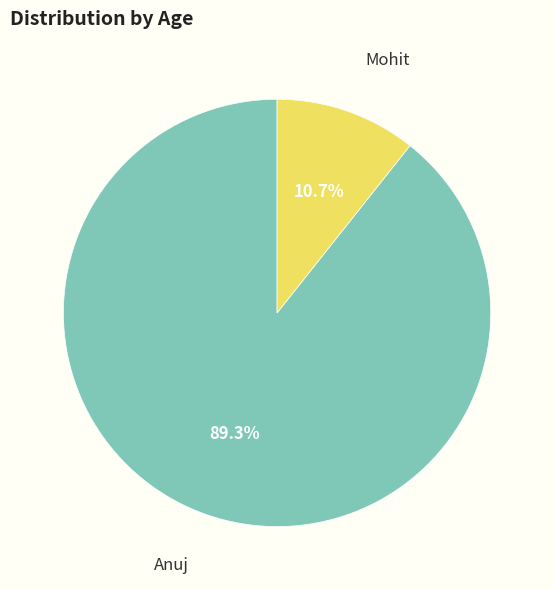

What is the total percentage of Anuj and Mohit?

100.0%